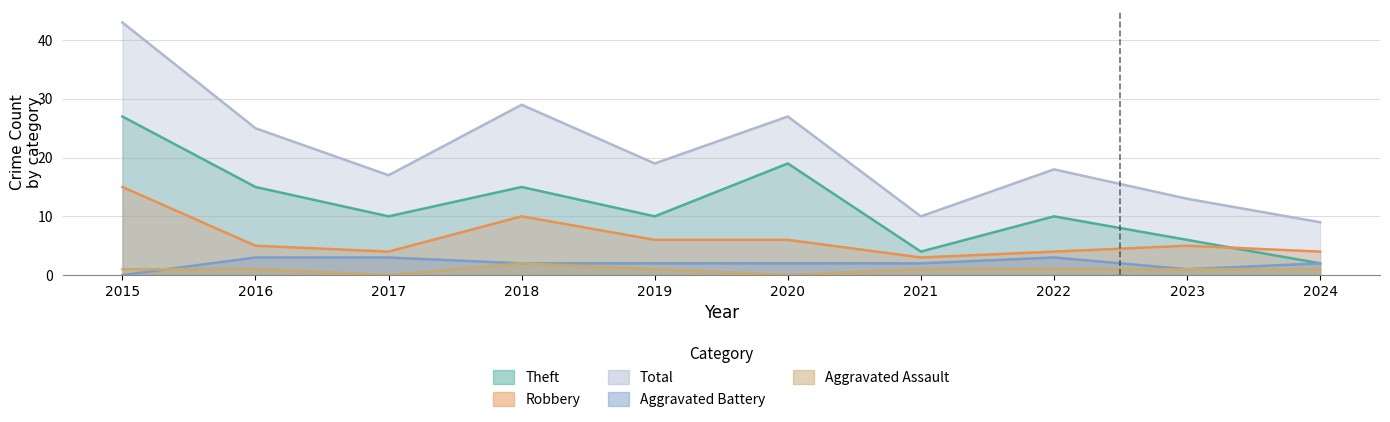

In Aggravated Battery, how many points are higher than both neighbors (excluding endpoints)?

1